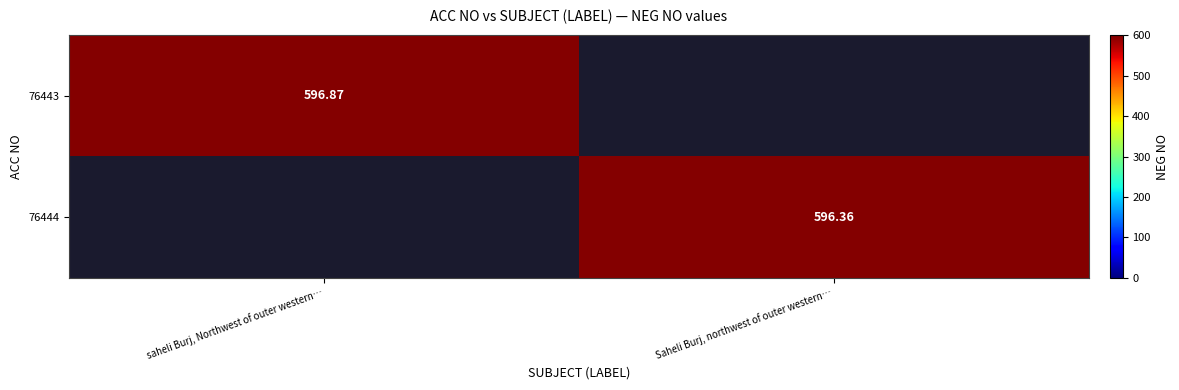

What is the sum of all 76444 values?

596.4